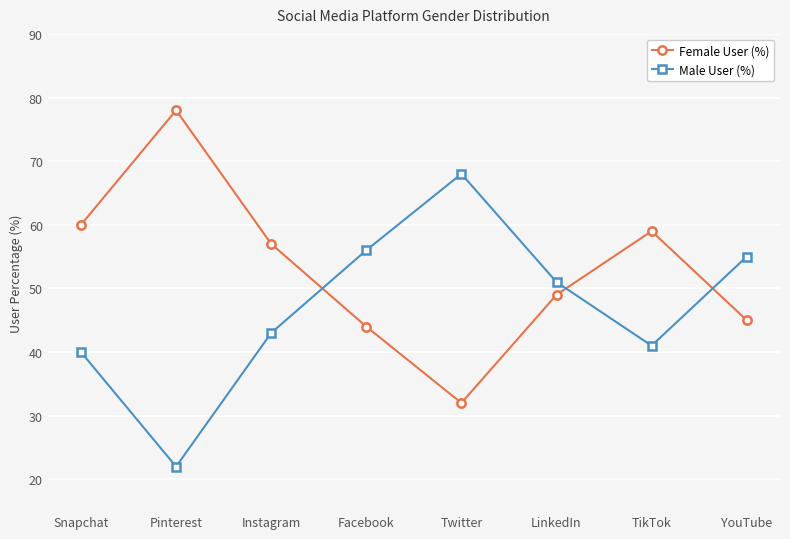

What is the spread (max minus min) of values at YouTube?

10